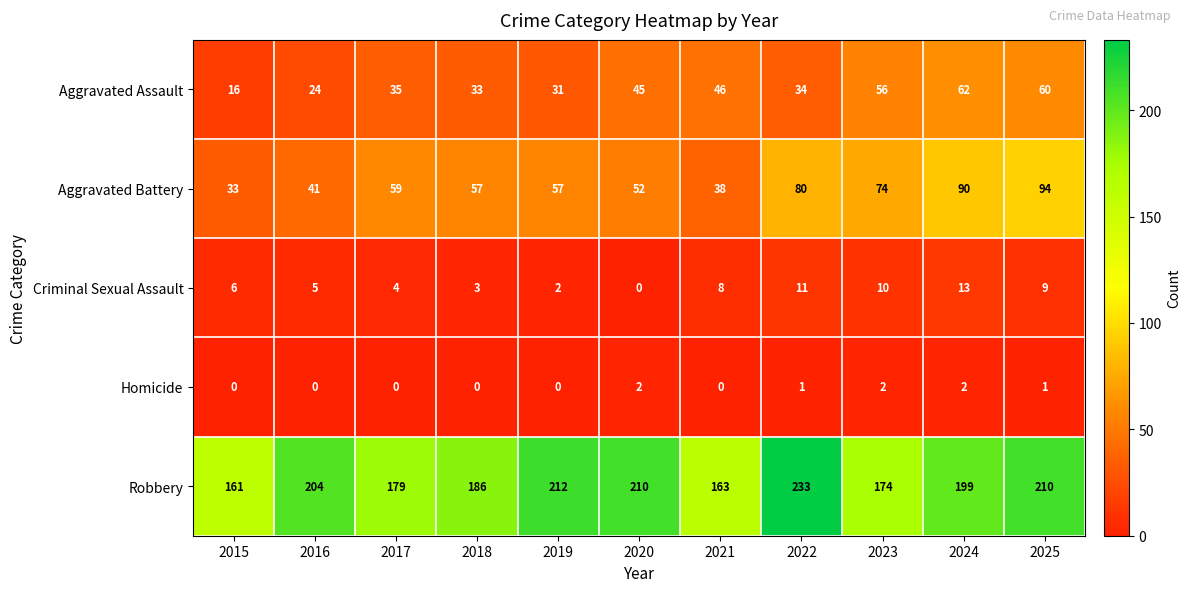

What is the difference between the Robbery values at 2023 and 2021?

11